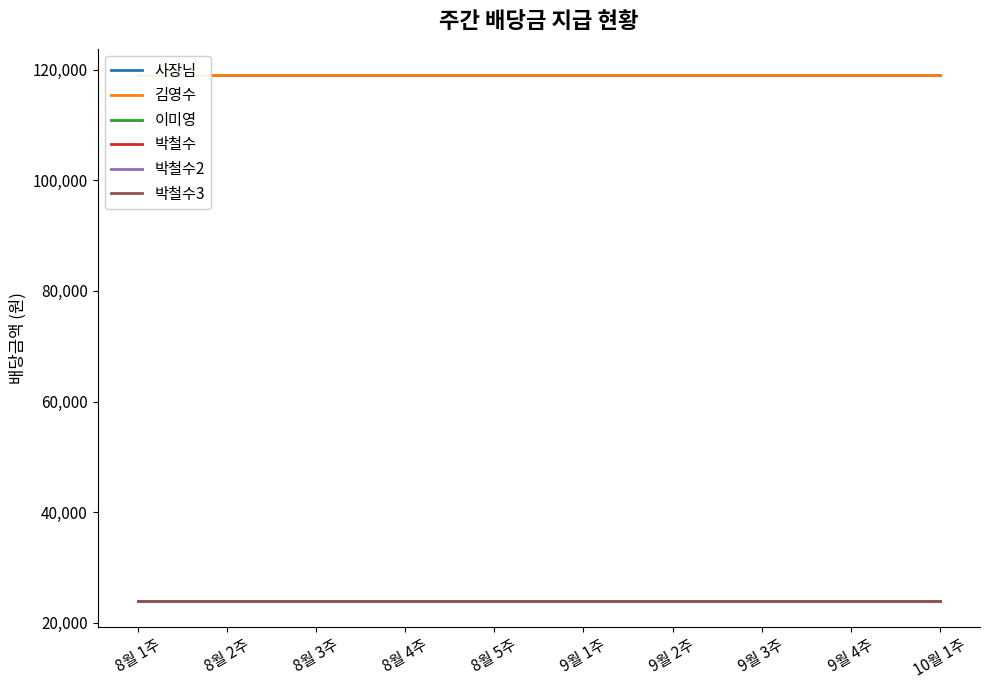

True or false: 박철수 and 사장님 intersect in this chart.

False